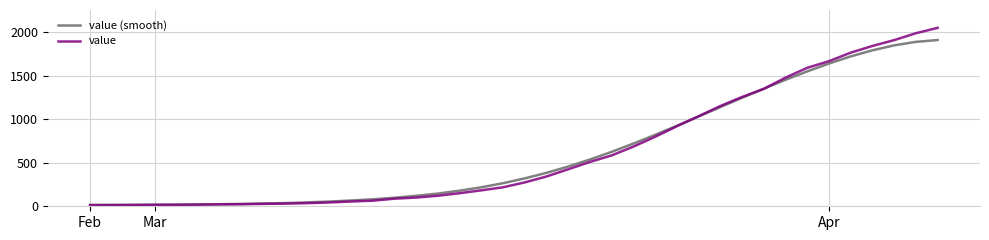

Rank the series by their maximum value, from highest to lowest.

value, value (smooth)